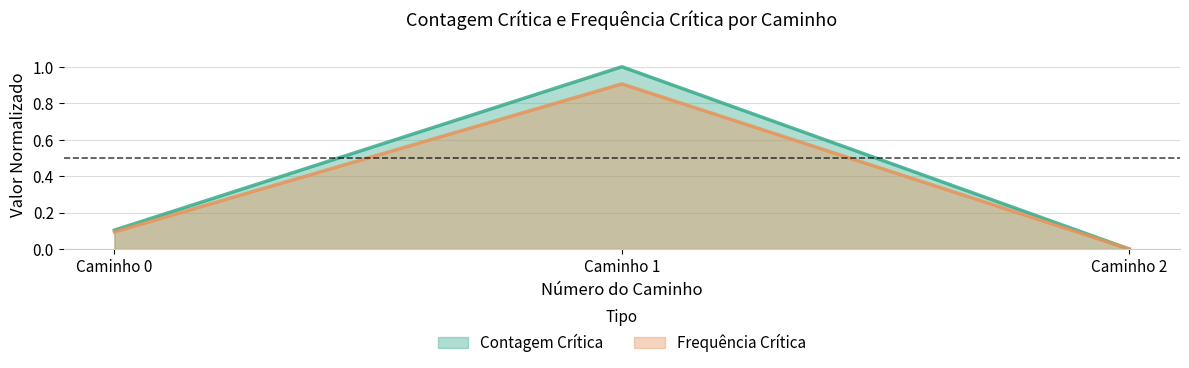

The value of Frequência Crítica at Caminho 1 is 1.7. True or false?

False